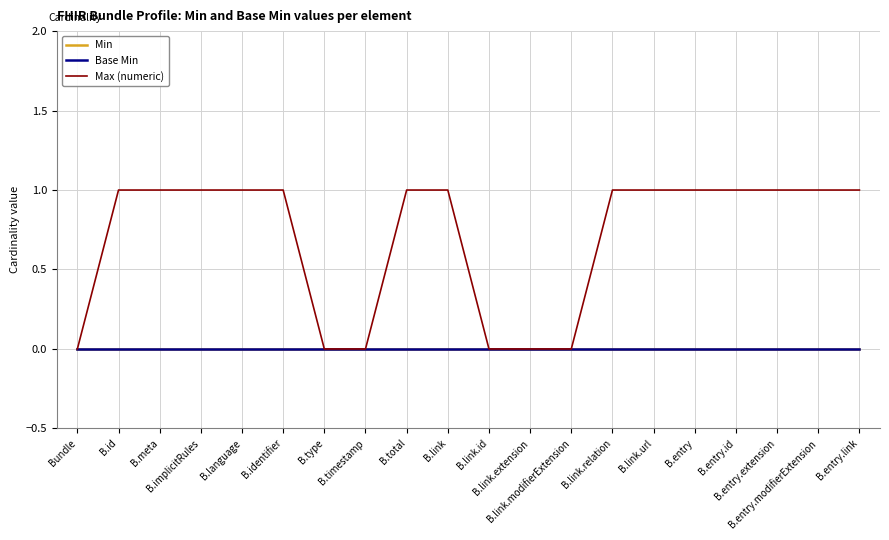

Does the chart display data point markers on the line(s)?

No